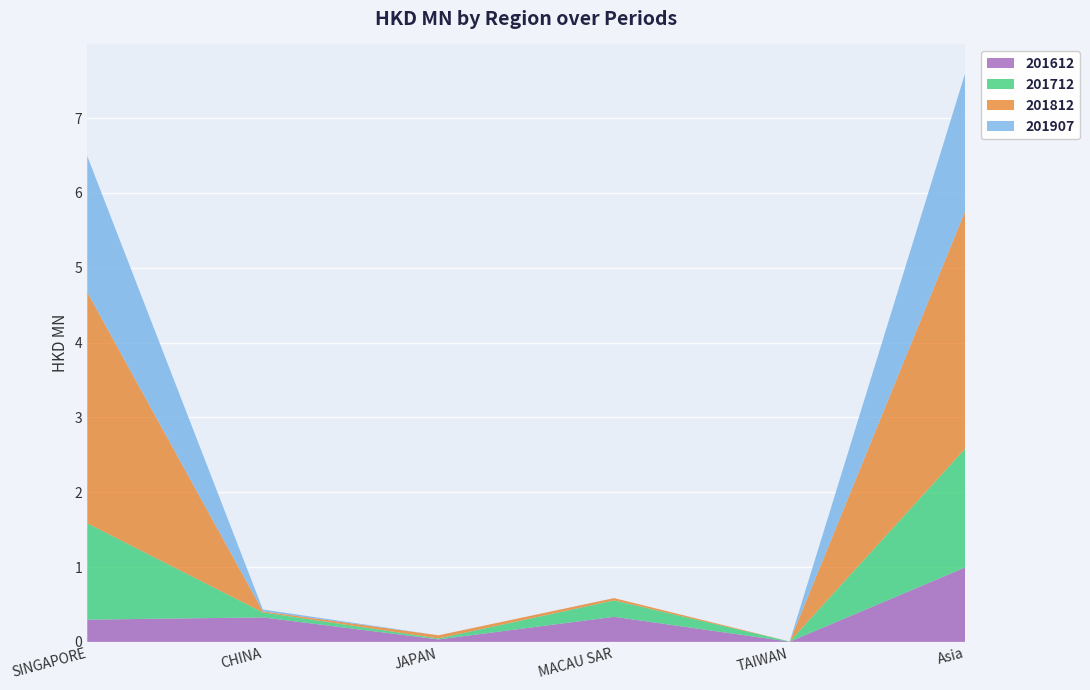

Reading left to right, what are all the values shown in this chart?

201612: SINGAPORE=0.3	CHINA=0.3	JAPAN=0.0	MACAU SAR=0.3	TAIWAN=0.0	Asia=1.0
201712: SINGAPORE=1.3	CHINA=0.1	JAPAN=0.0	MACAU SAR=0.2	TAIWAN=0.0	Asia=1.6
201812: SINGAPORE=3.1	CHINA=0.0	JAPAN=0.0	MACAU SAR=0.0	TAIWAN=0.0	Asia=3.2
201907: SINGAPORE=1.8	CHINA=0.0	JAPAN=0.0	MACAU SAR=0.0	TAIWAN=0.0	Asia=1.8